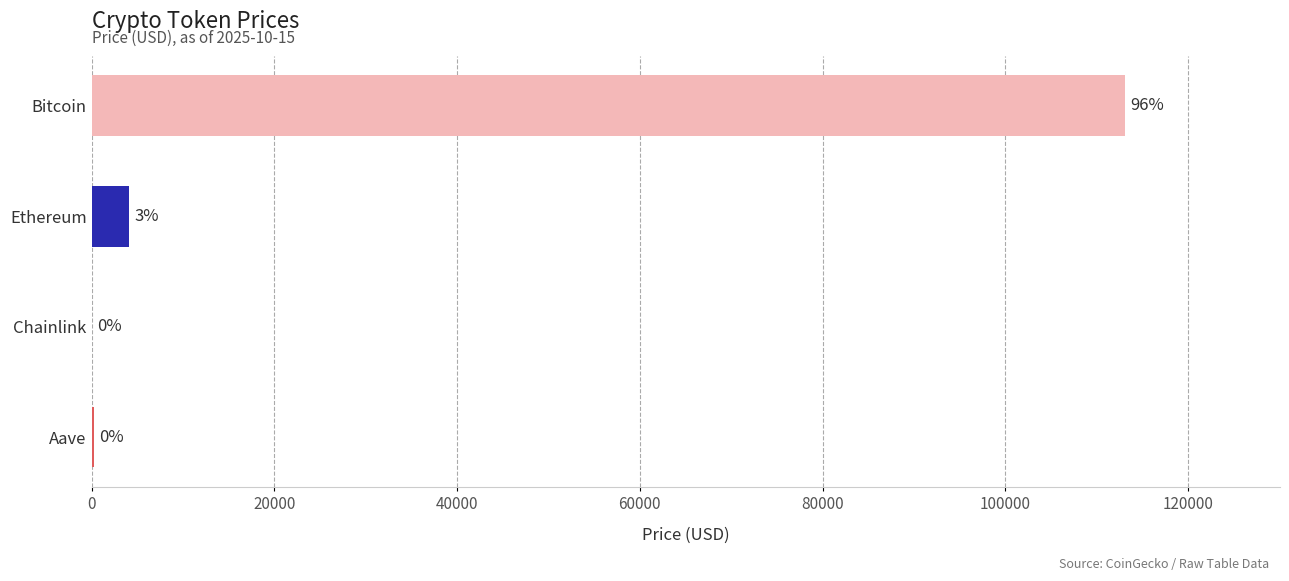

Are the bars horizontal?

Yes